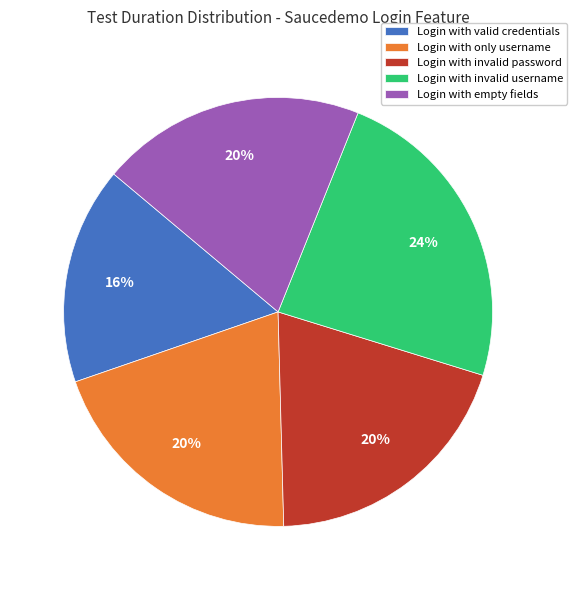

Is there any slice that represents more than half of the pie?

No